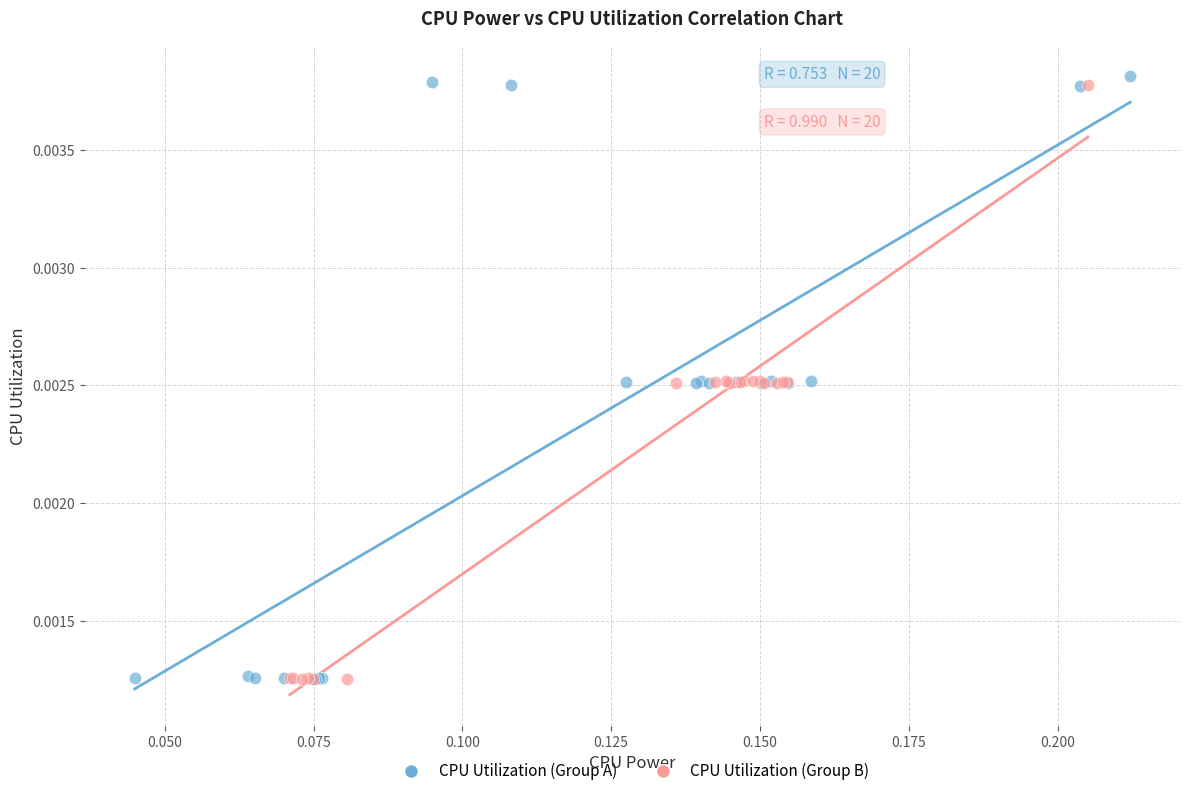

Which series has the widest spread of Y values?

CPU Utilization (Group A)